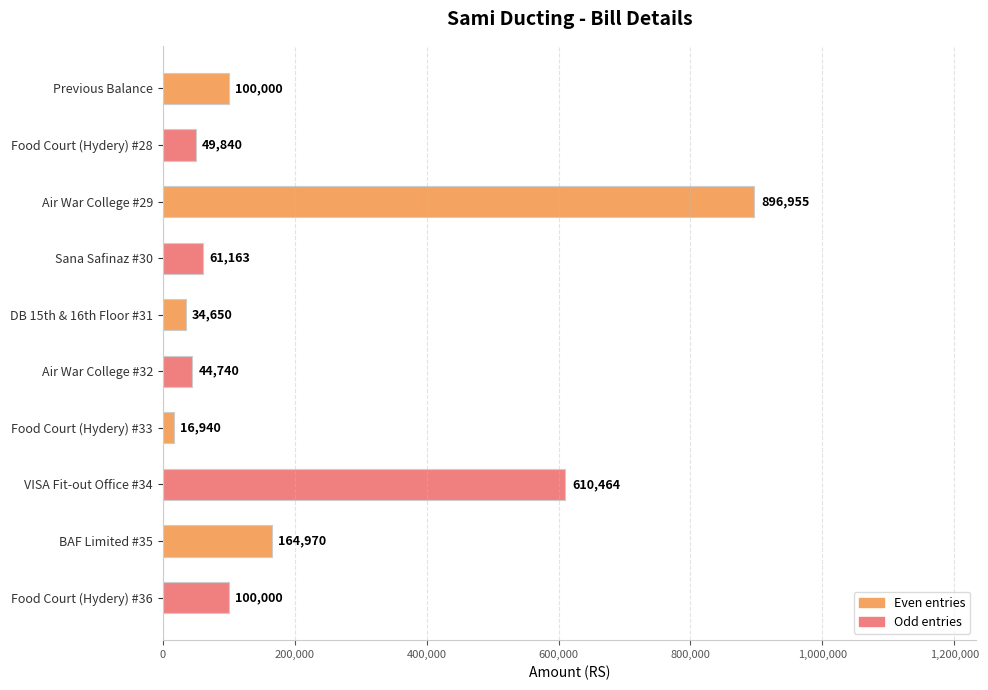

Between DB 15th & 16th Floor #31 and VISA Fit-out Office #34, which is larger?

VISA Fit-out Office #34